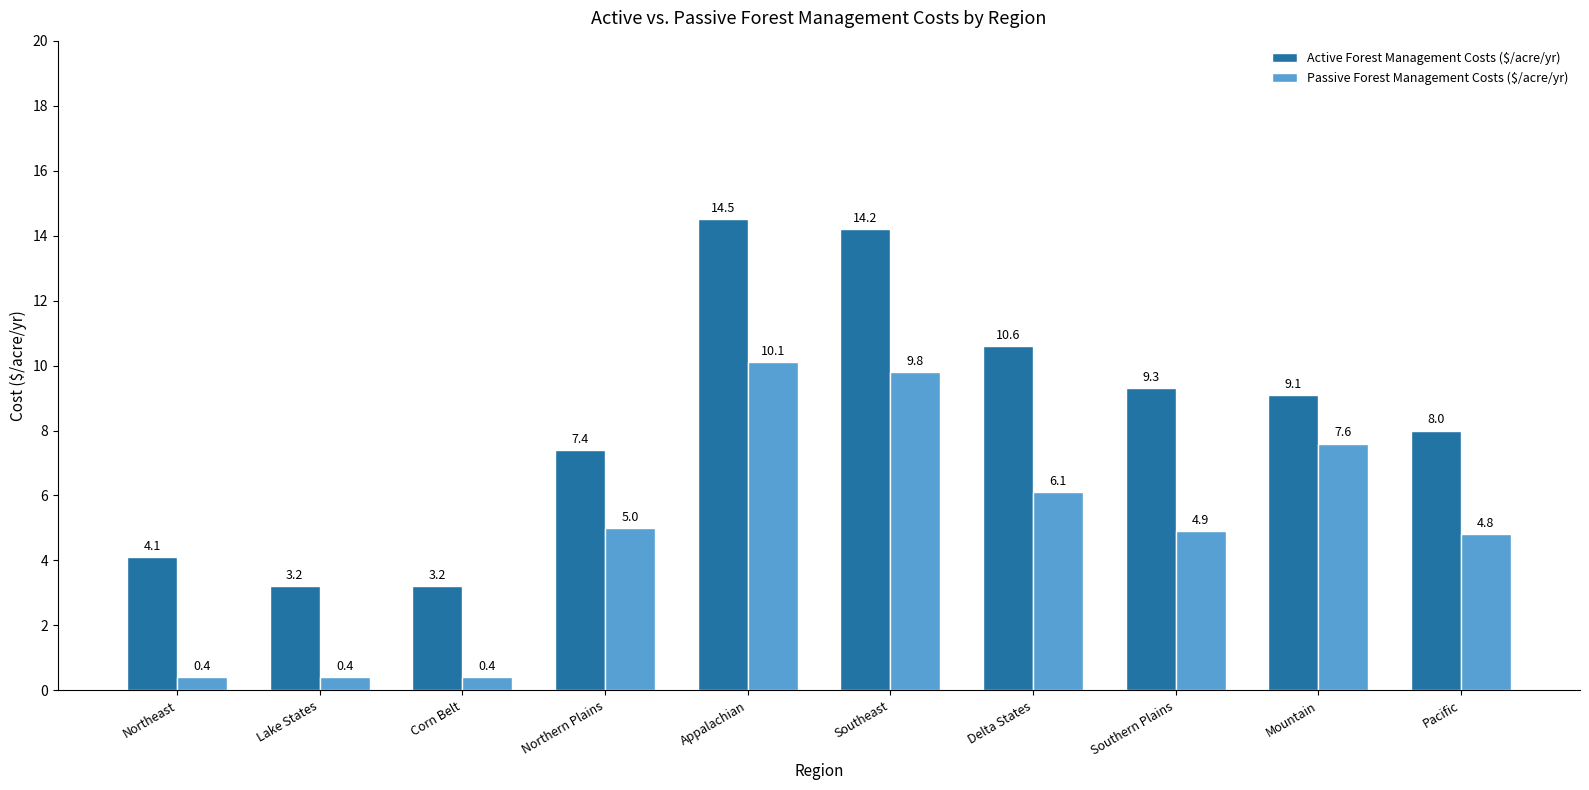

Between Northern Plains and Southern Plains, which series saw the biggest shift?

Active Forest Management Costs ($/acre/yr)